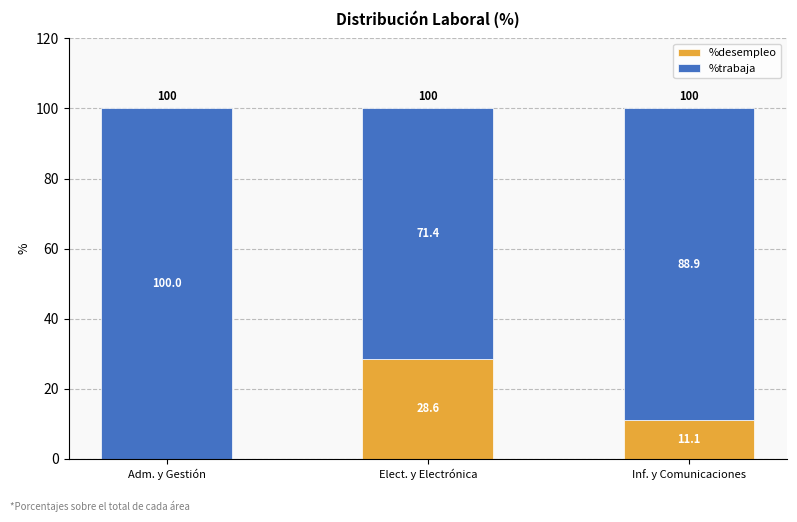

What is the sum of the %desempleo values at Inf. y Comunicaciones and Elect. y Electrónica?

39.7